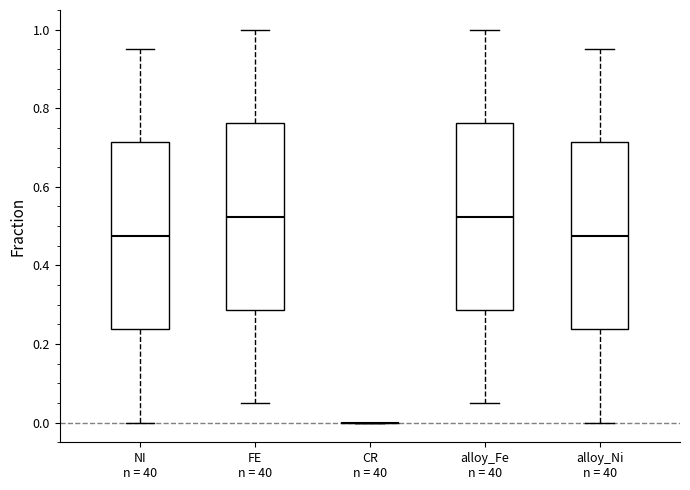

Reading left to right, transcribe this box plot: for each box, give where its median line is, the range the box spans, and where its two whiskers end, as read against the y-axis. The values are not printed on the chart, so give them approximately, as read against the axis.

NI n = 40: median 0.48, box 0.24 to 0.72, whiskers 0.00 to 0.96
FE n = 40: median 0.52, box 0.28 to 0.76, whiskers 0.04 to 1.00
CR n = 40: box collapsed to a line at 0.00, whiskers 0.00 to 0.00
alloy_Fe n = 40: median 0.52, box 0.28 to 0.76, whiskers 0.04 to 1.00
alloy_Ni n = 40: median 0.48, box 0.24 to 0.72, whiskers 0.00 to 0.96